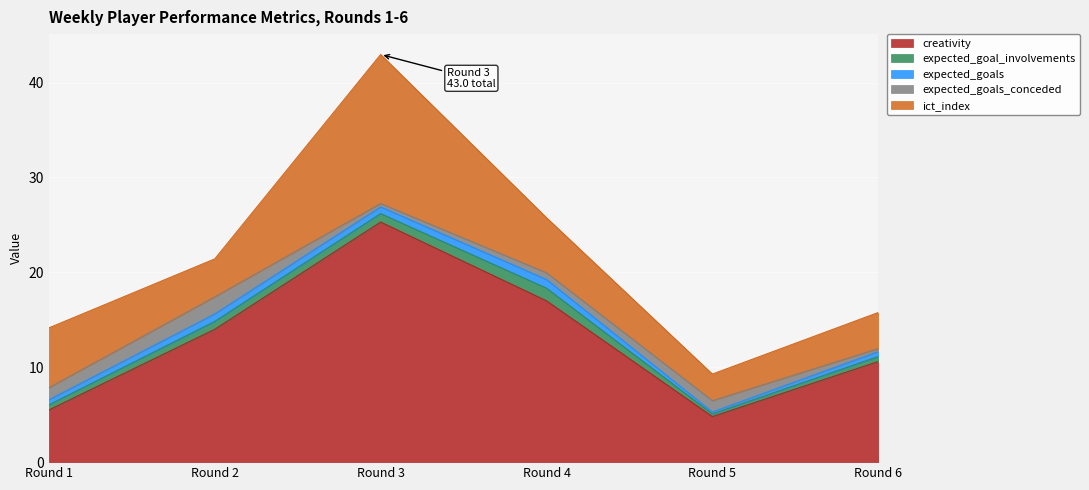

Count the number of categories in the chart.

6